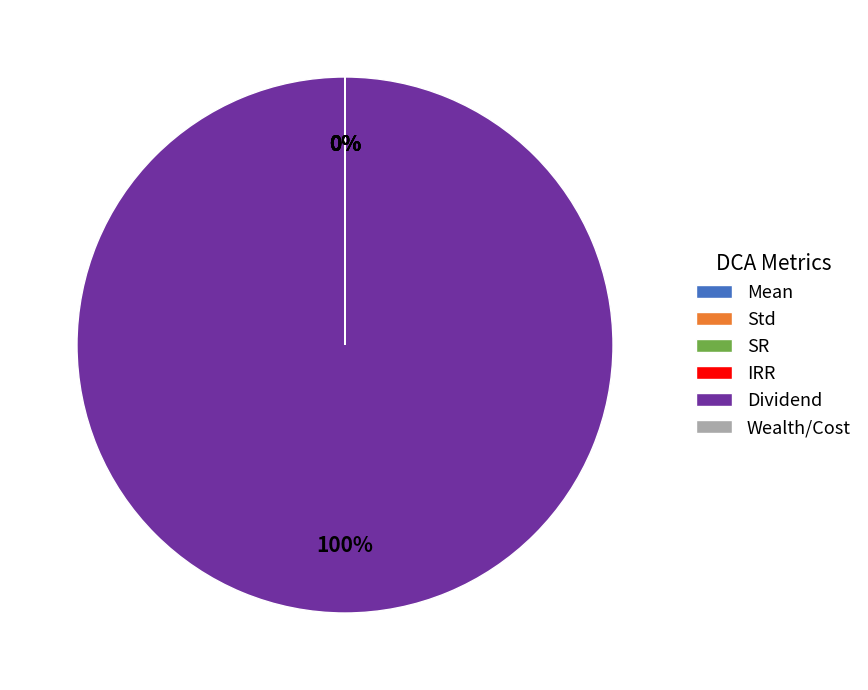

To the nearest percent, what portion does Dividend represent?

100%